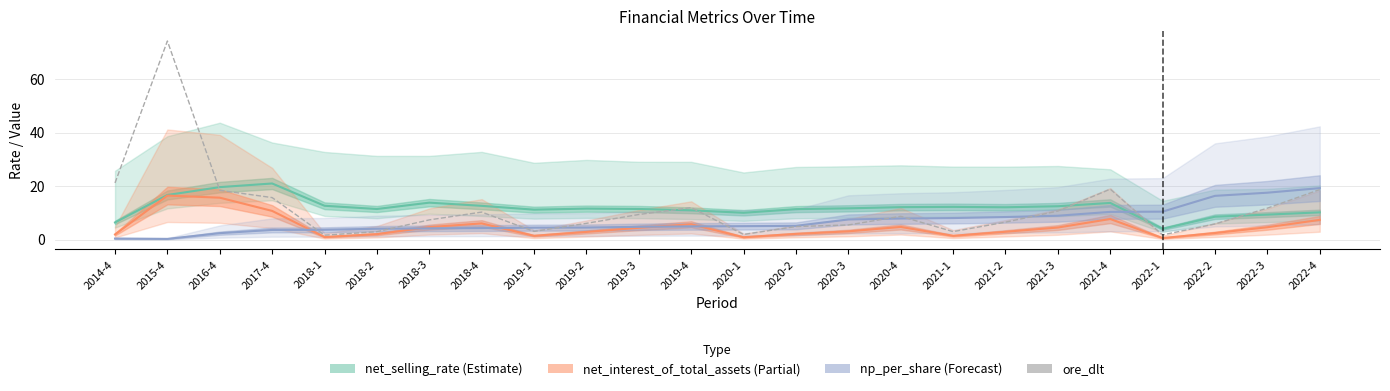

At which label is ore_dlt closest to 37?

2014-4